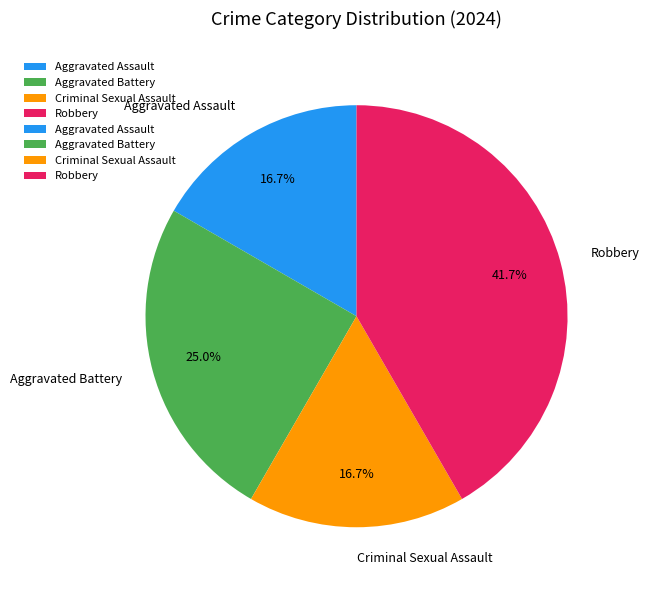

Is there any slice that represents more than half of the pie?

No